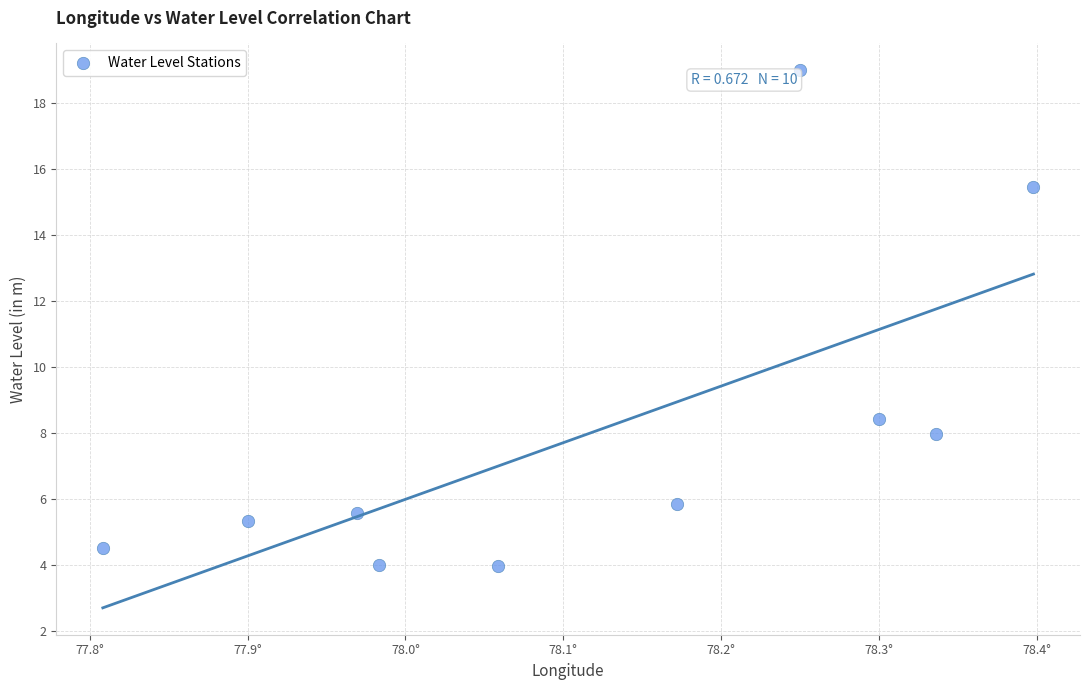

What Y value in the scatter plot is closest to 11?

8.4